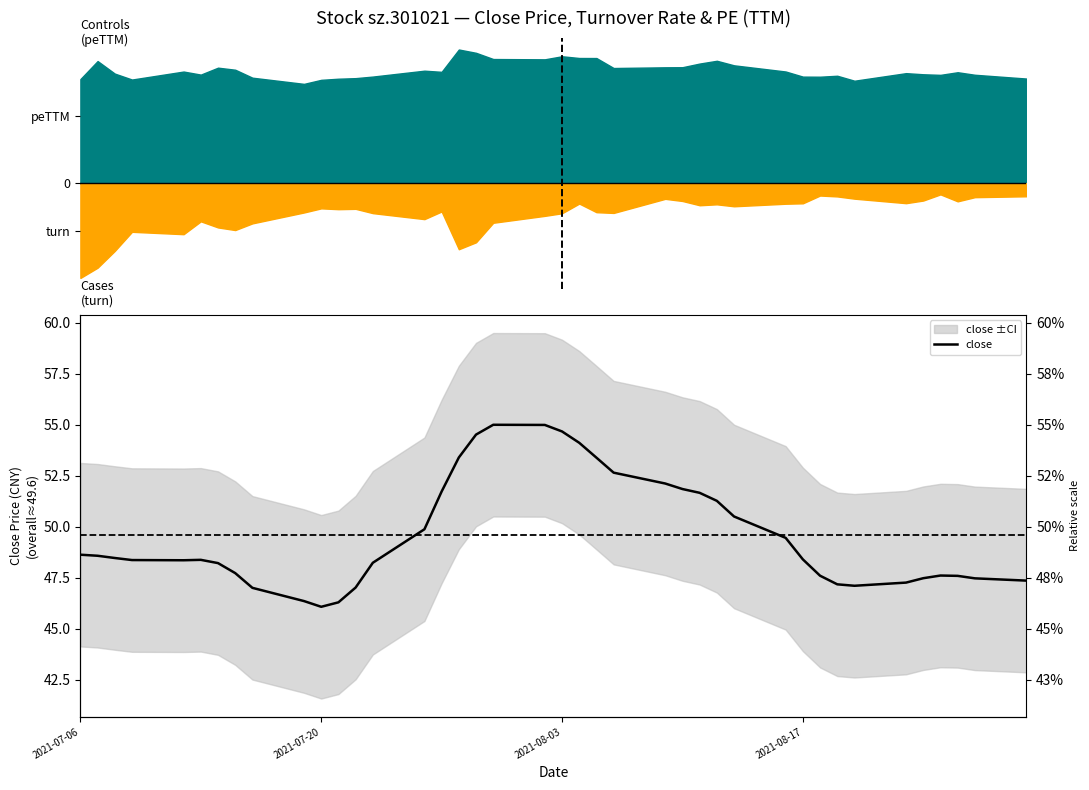

Count the number of categories in the chart.

40